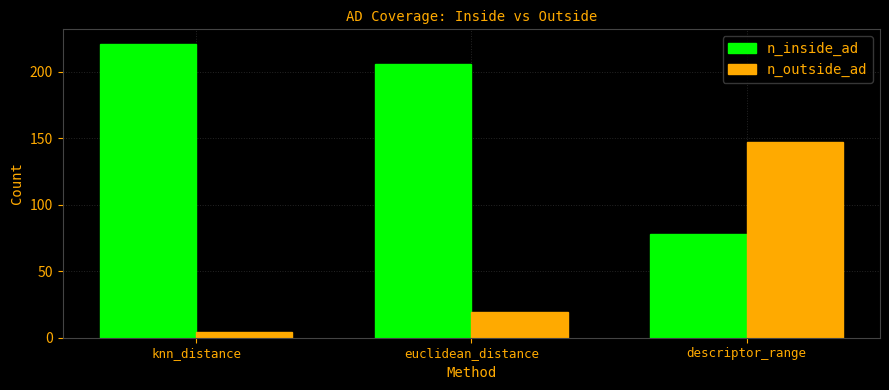

What is the sum of all n_outside_ad values?

170